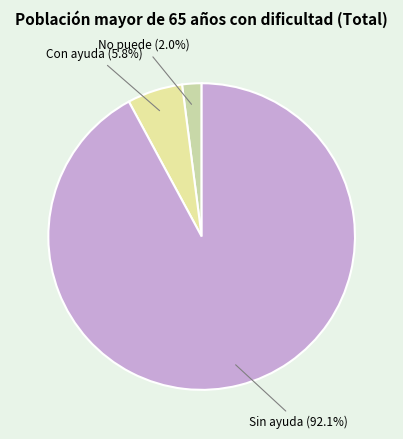

Which slice is the largest?

Sin ayuda